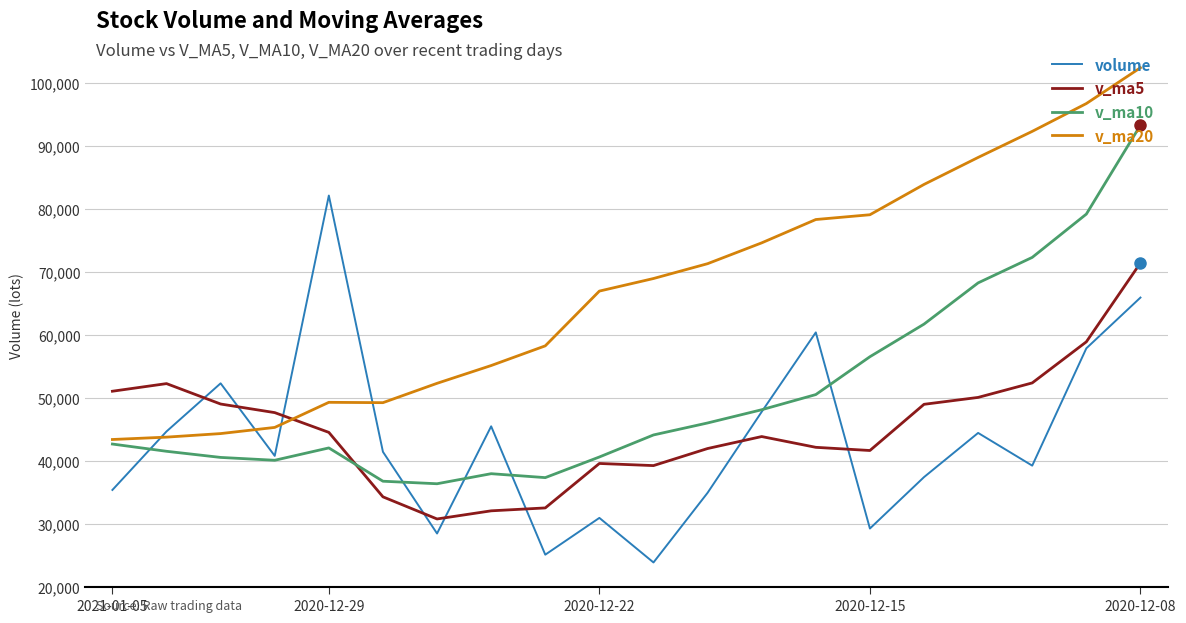

True or false: v_ma20 and volume cross at least once.

True